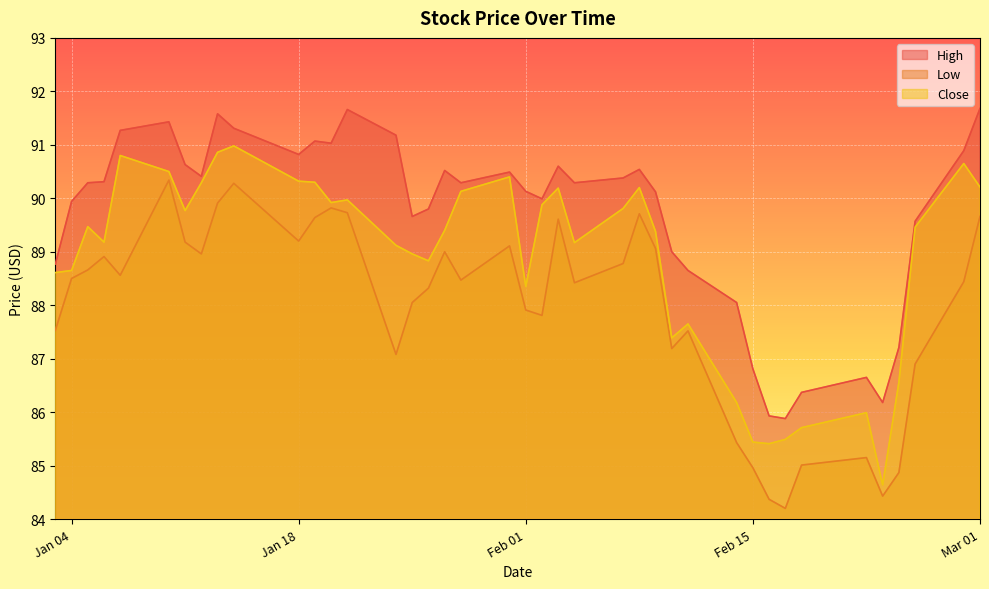

In Low, how many points are lower than both neighbors (excluding endpoints)?

10